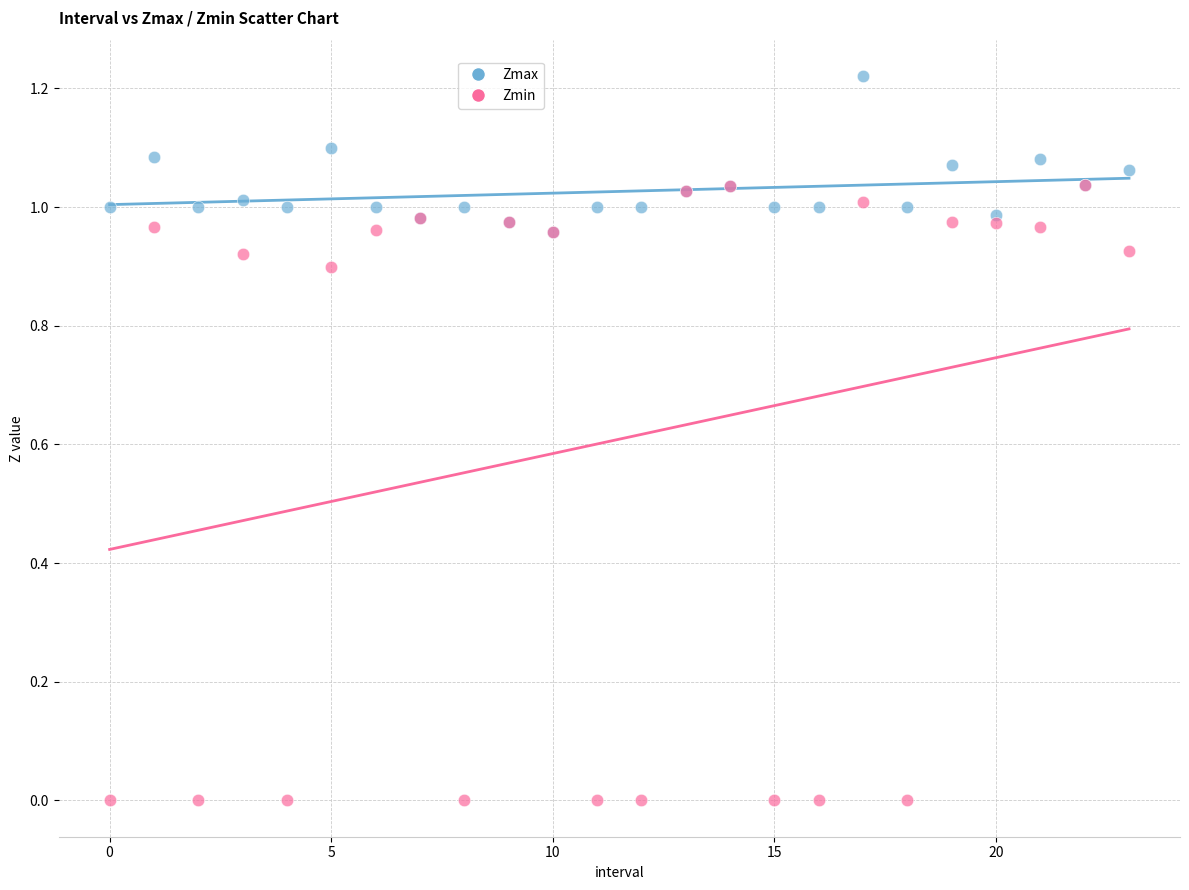

What are all the series names shown in the legend?

Zmax, Zmin